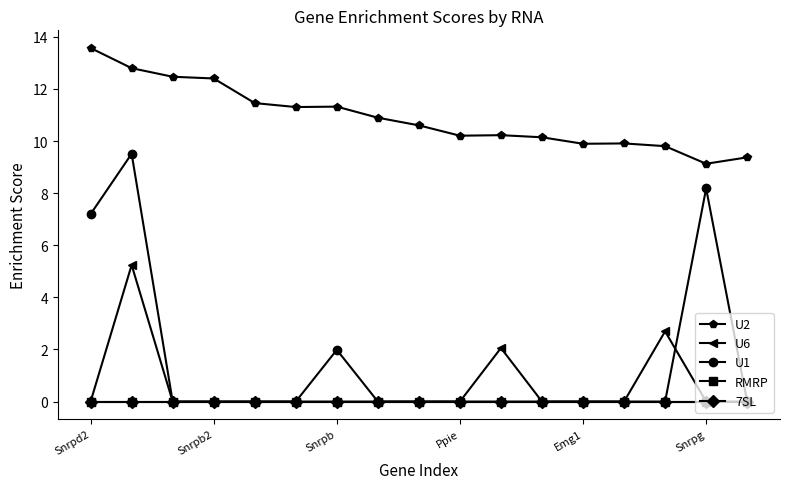

What is the difference between the maximum and minimum values in the U1 series?

9.5